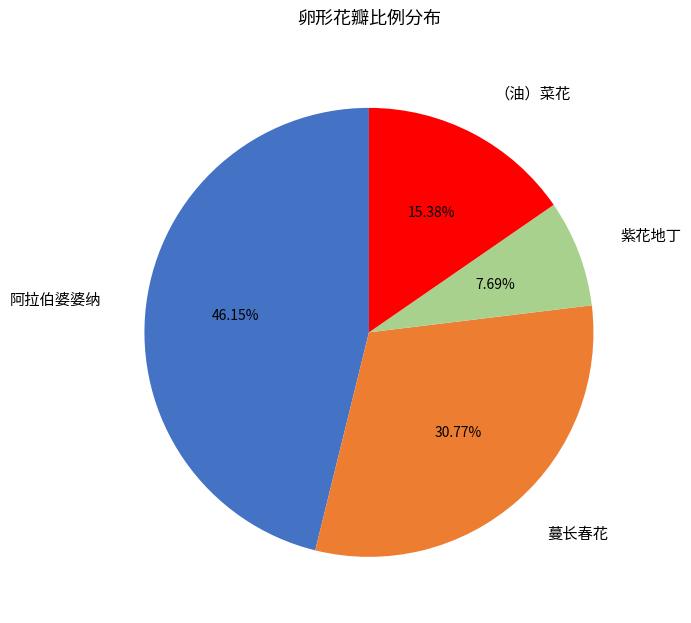

What is the largest slice in the pie chart?

阿拉伯婆婆纳